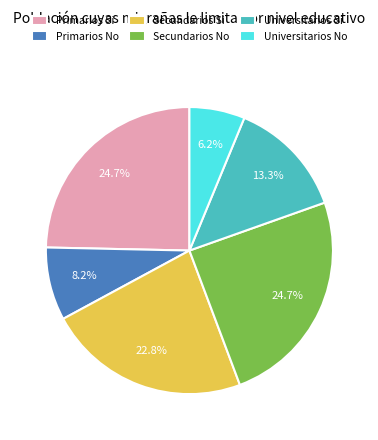

What portion of the pie excludes Secundarios Si?

77.2%